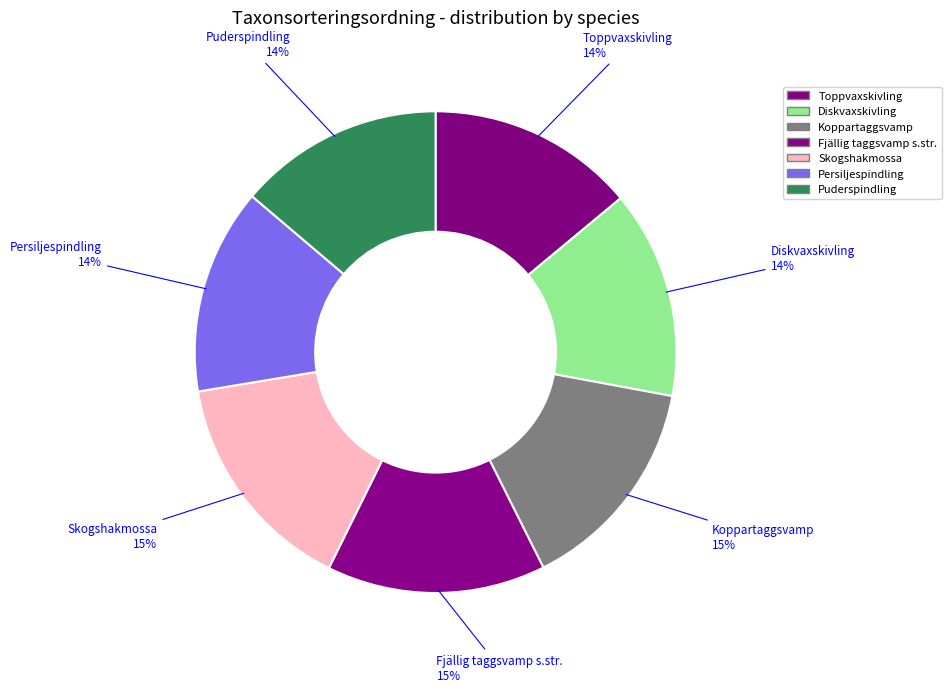

Which category has the smallest portion of the pie?

Puderspindling